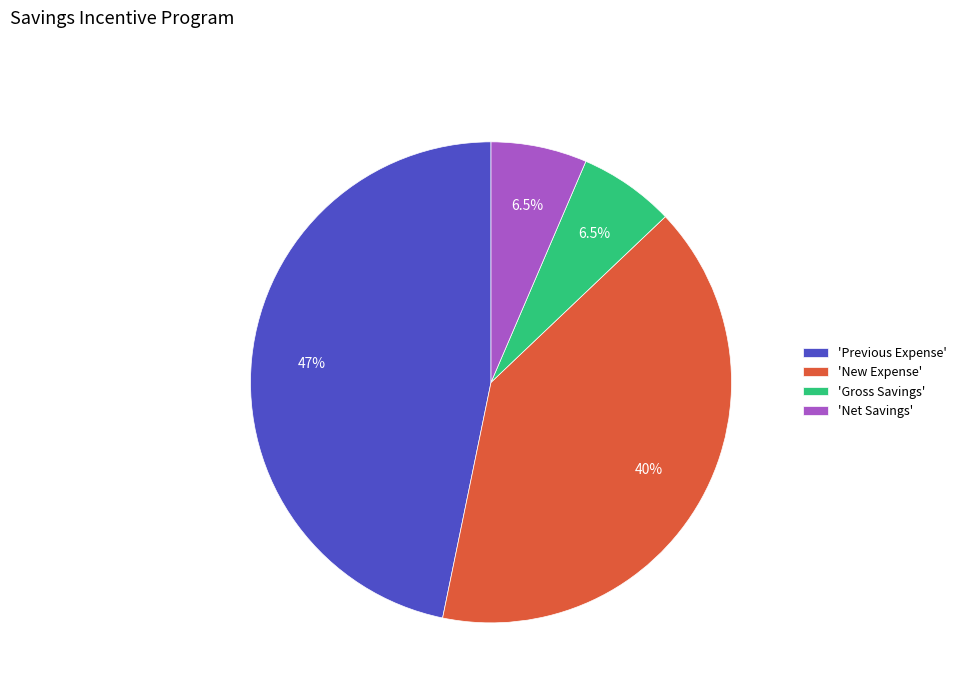

Do 'Gross Savings' and 'New Expense' together represent more than half of the pie?

No